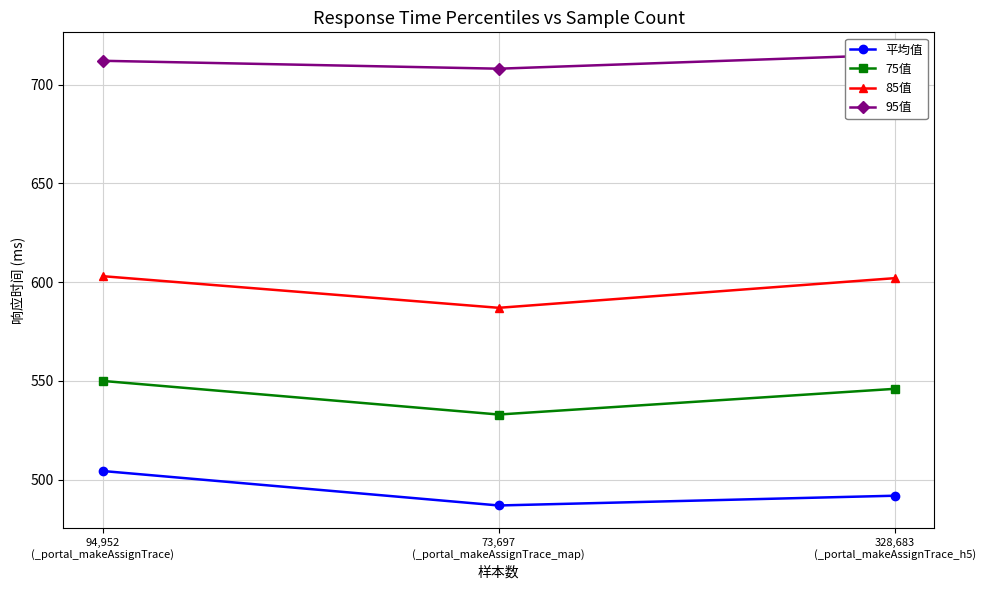

True or false: 75值 has a value of 533.0 at 73,697
(_portal_makeAssignTrace_map).

True